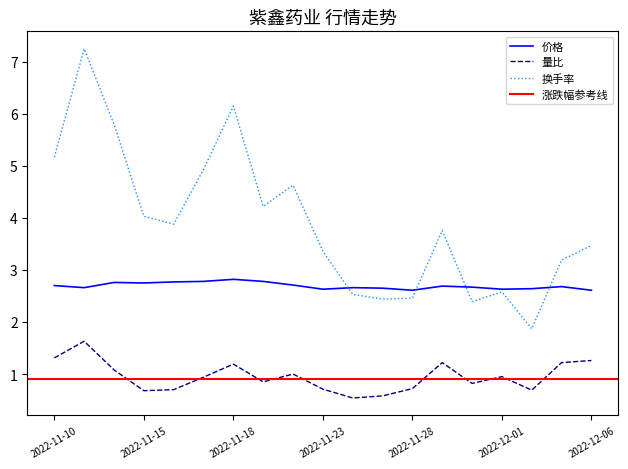

In 价格, how many points are lower than both neighbors (excluding endpoints)?

5